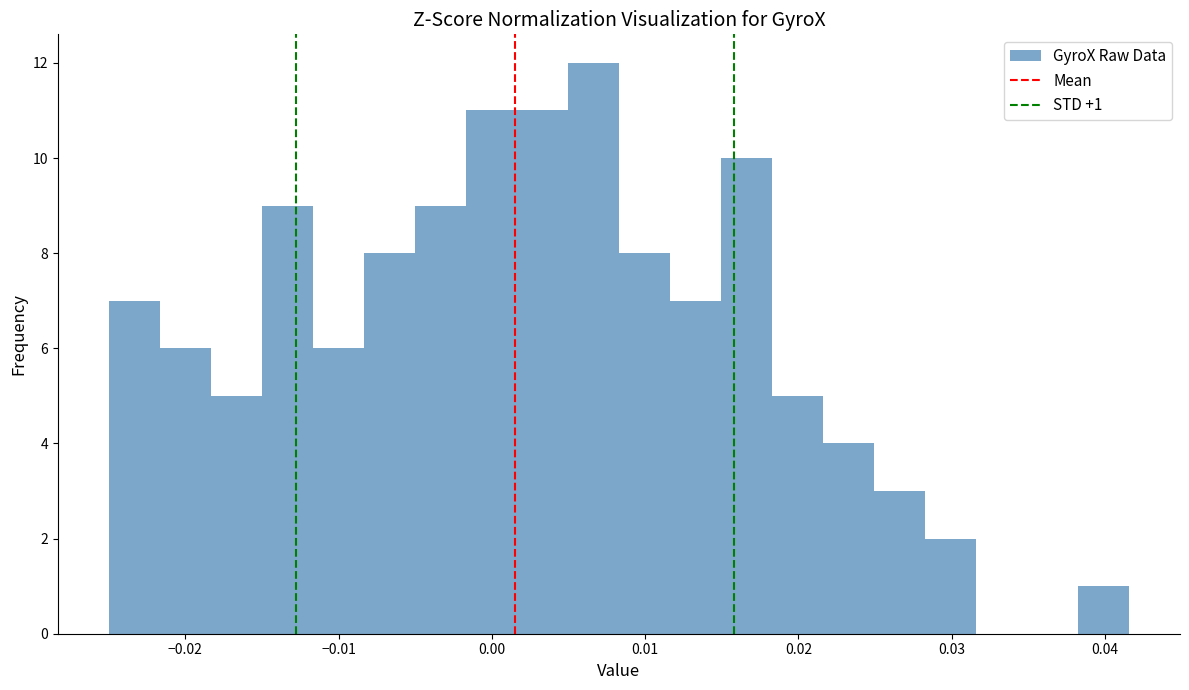

Read against the x-axis, roughly where is the centre of the tallest bar?

0.007